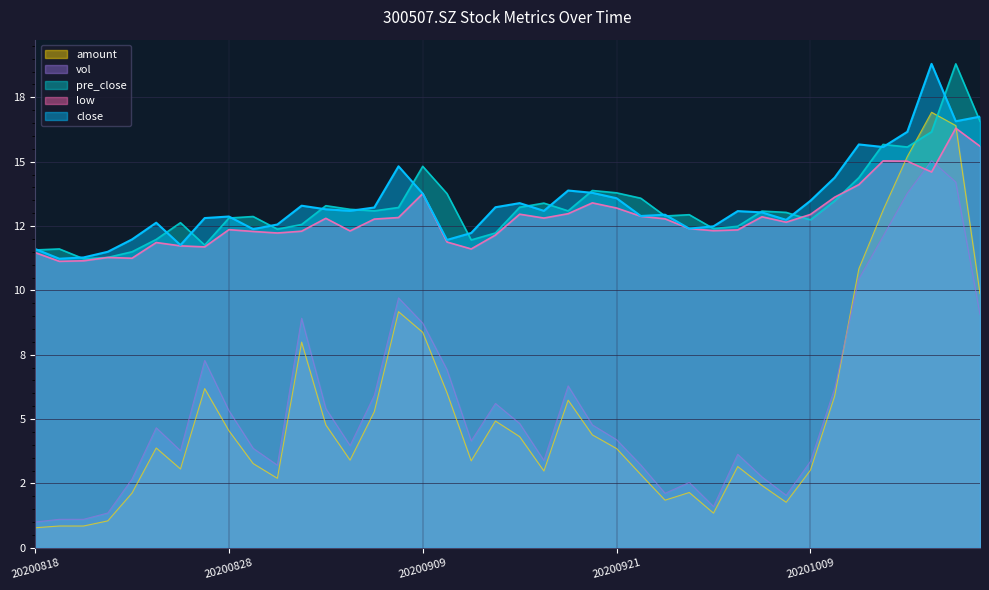

Reading right to left, list all the values displayed in this chart.

close: 16.8	16.6	18.8	16.2	15.6	15.7	14.4	13.5	12.7	13.0	13.1	12.5	12.4	12.9	12.9	13.6	13.8	13.9	13.1	13.4	13.2	12.2	12.0	13.8	14.8	13.2	13.1	13.2	13.3	12.6	12.4	12.9	12.8	11.8	12.6	12.0	11.5	11.3	11.2	11.6
pre_close: 16.6	18.8	16.2	15.6	15.7	14.4	13.5	12.7	13.0	13.1	12.5	12.4	12.9	12.9	13.6	13.8	13.9	13.1	13.4	13.2	12.2	12.0	13.8	14.8	13.2	13.1	13.2	13.3	12.6	12.4	12.9	12.8	11.8	12.6	12.0	11.5	11.3	11.2	11.6	11.6
low: 15.6	16.3	14.6	15.0	15.0	14.1	13.6	12.9	12.7	12.9	12.3	12.3	12.4	12.8	12.9	13.2	13.4	13.0	12.8	13.0	12.2	11.6	11.9	13.8	12.8	12.8	12.3	12.8	12.3	12.2	12.3	12.4	11.7	11.7	11.9	11.2	11.3	11.2	11.1	11.5
vol: 9.1	14.2	15.0	13.8	12.1	10.4	6.2	3.4	2.0	2.8	3.6	1.6	2.5	2.1	3.2	4.2	4.8	6.3	3.4	4.8	5.6	4.2	6.9	8.7	9.7	5.9	4.0	5.4	8.9	3.2	3.9	5.3	7.3	3.8	4.7	2.7	1.4	1.1	1.1	1.0
amount: 9.9	16.4	16.9	15.2	13.1	10.8	5.9	3.0	1.8	2.4	3.2	1.3	2.1	1.9	2.8	3.9	4.4	5.7	3.0	4.3	4.9	3.4	6.0	8.4	9.2	5.3	3.4	4.8	8.0	2.7	3.3	4.5	6.2	3.1	3.9	2.1	1.0	0.8	0.8	0.8